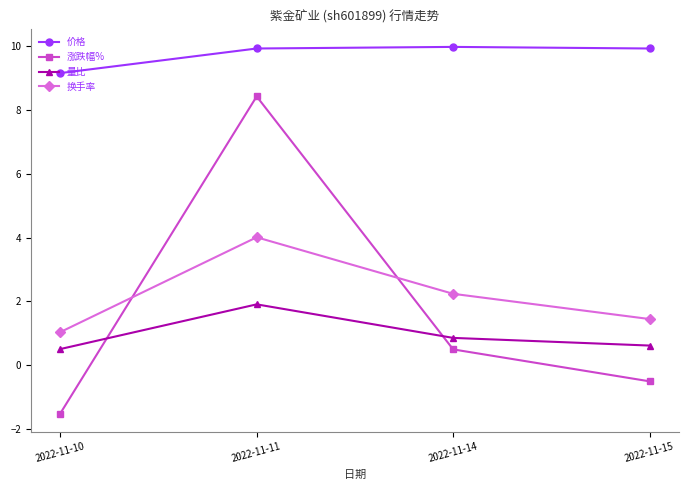

What is the difference between the 量比 values at 2022-11-11 and 2022-11-10?

1.4